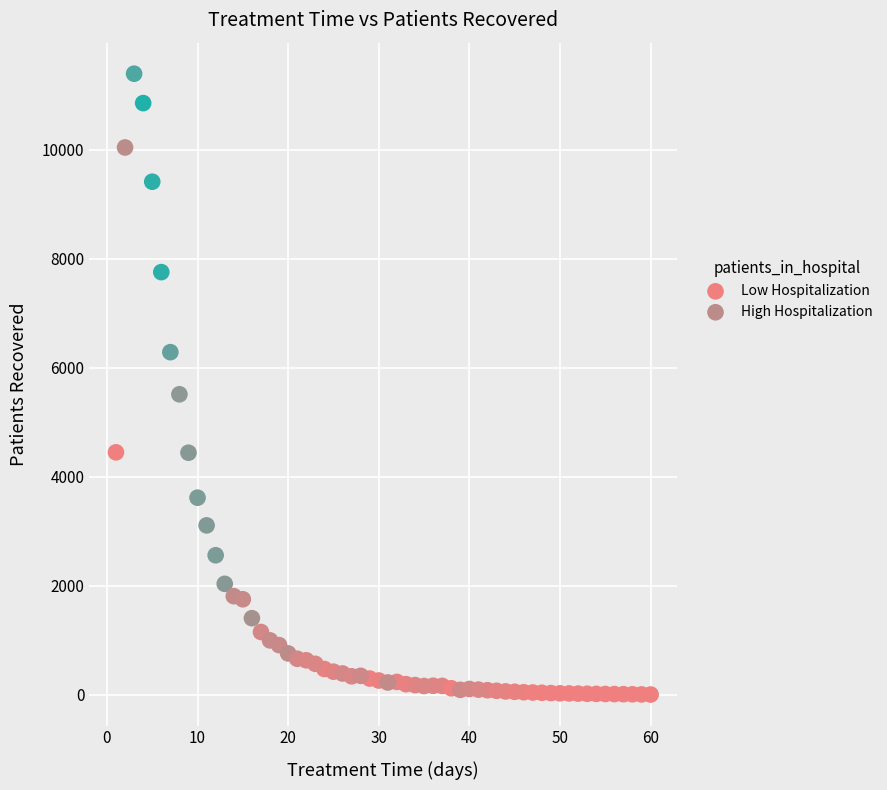

Which series contains the highest Y value?

High Hospitalization